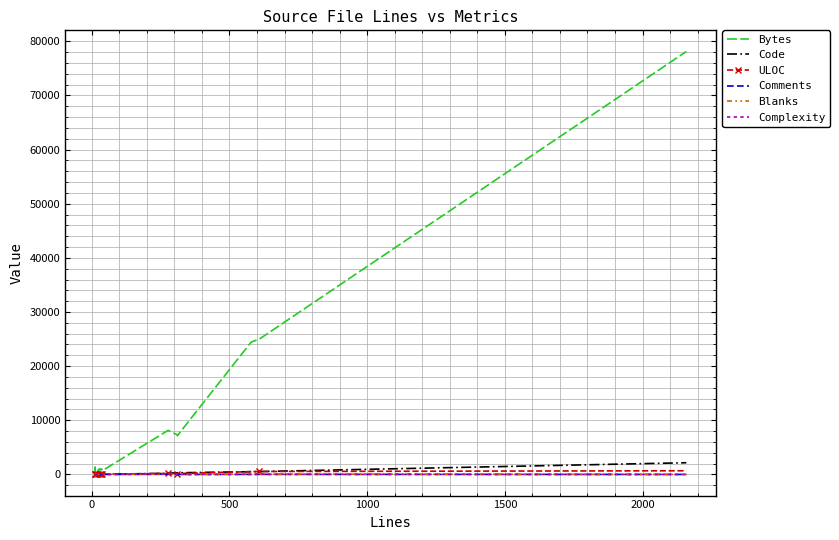

What is the difference between the second highest and second lowest values in the Blanks series?

63